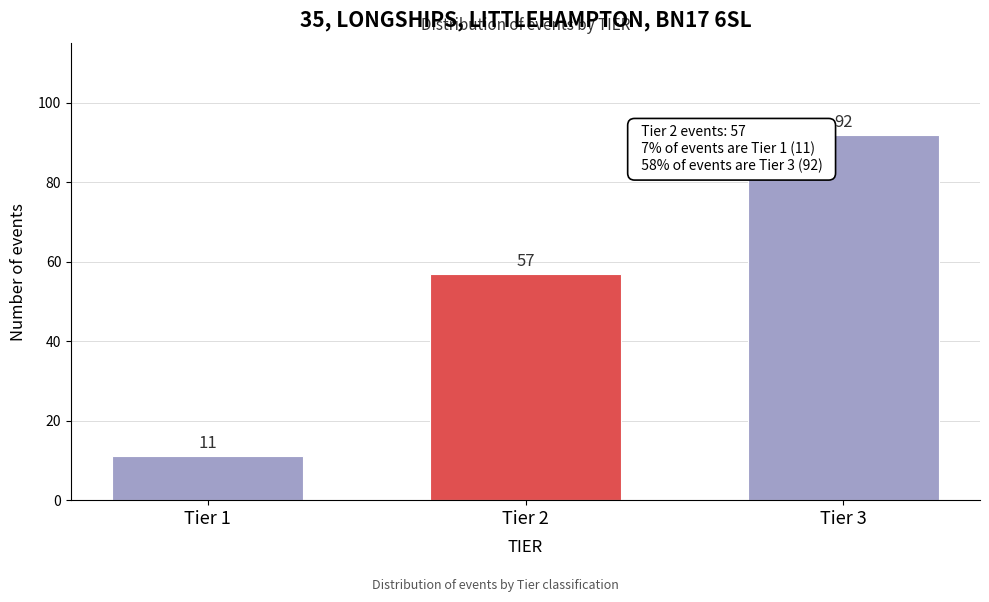

Reading right to left, list all the values displayed in this chart.

92	57	11